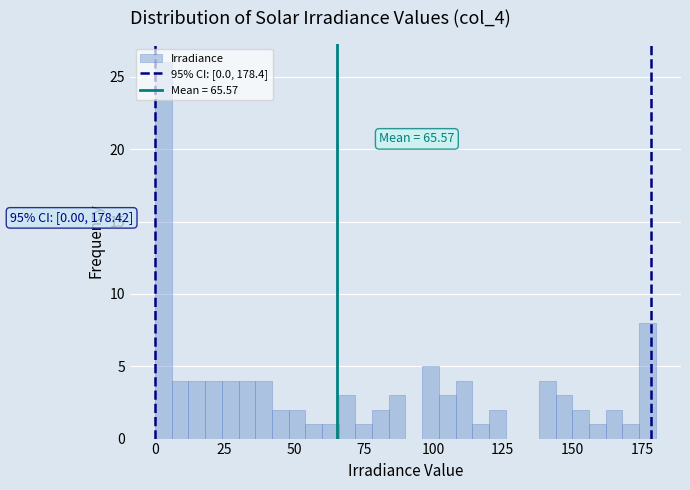

Around what value on the x-axis is the tallest bar? Give the approximate position of its centre, as read against the axis.

5